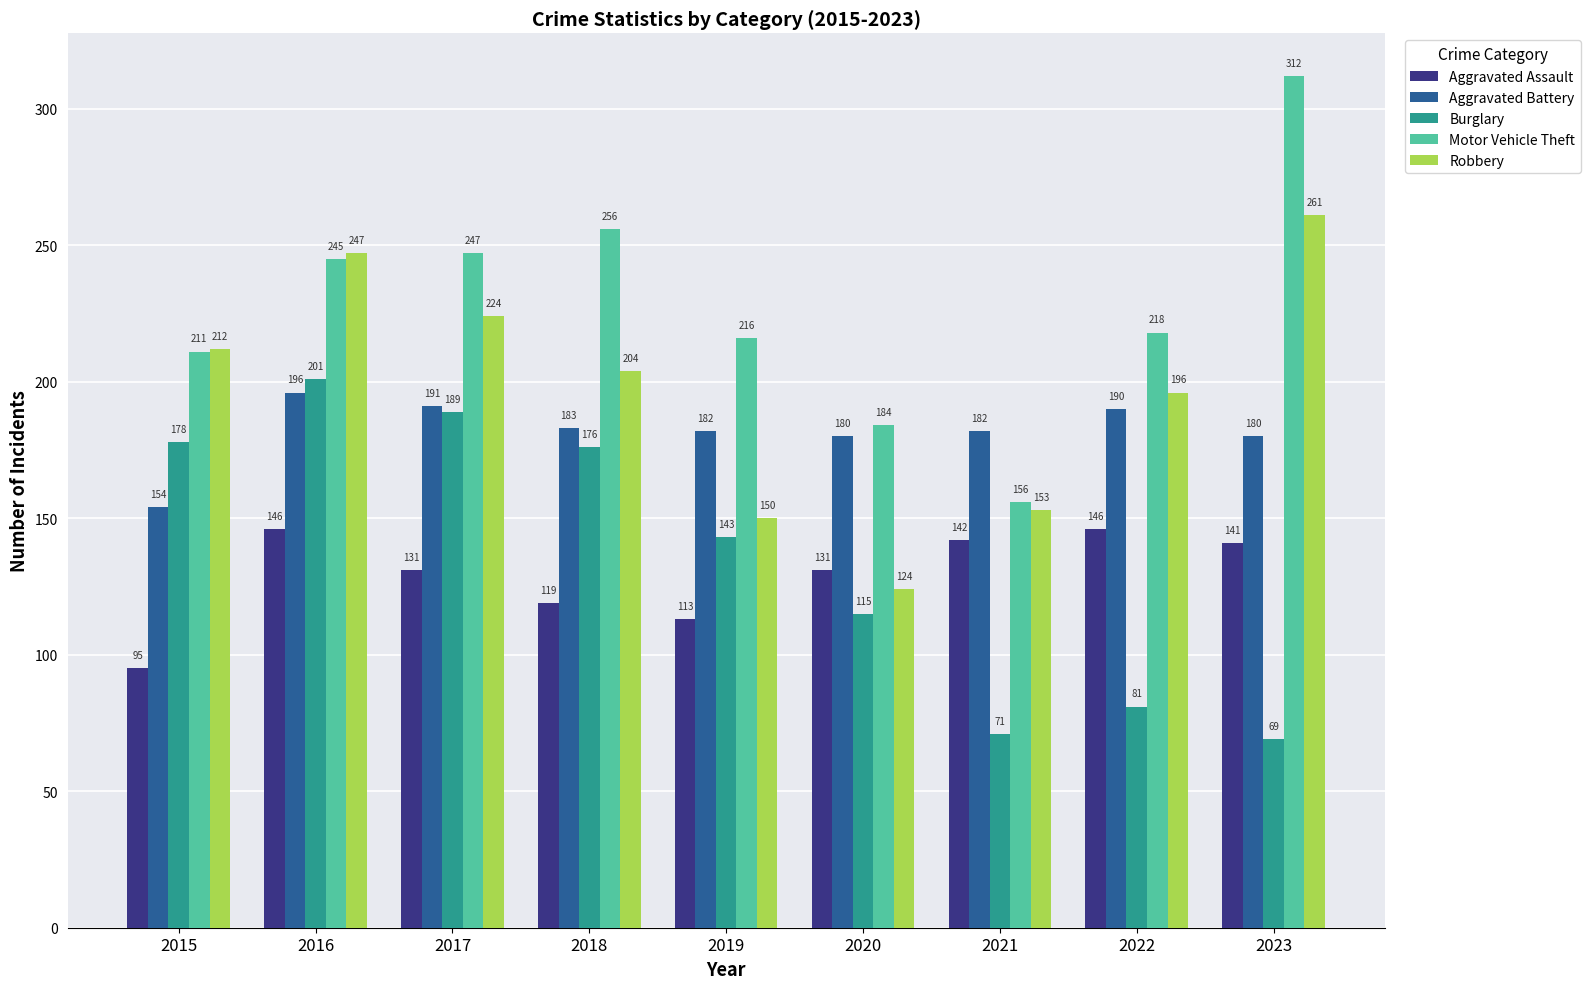

What is the value of the Motor Vehicle Theft bar at the 3rd from the left?

247